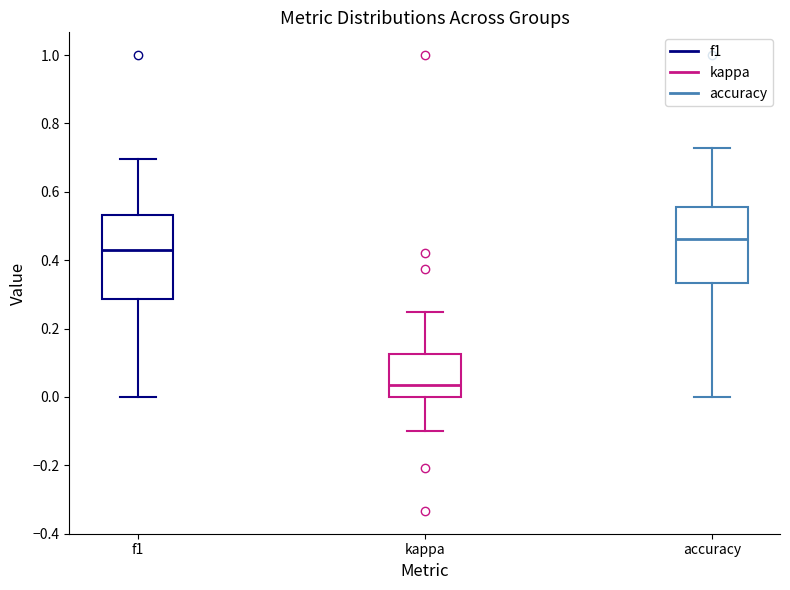

Reading left to right, transcribe this box plot: for each box, give where its median line is, the range the box spans, and where its two whiskers end, as read against the y-axis. The values are not printed on the chart, so give them approximately, as read against the axis.

f1: median 0.42, box 0.28 to 0.54, whiskers 0.00 to 0.70
kappa: median 0.04, box 0.00 to 0.12, whiskers -0.10 to 0.26
accuracy: median 0.46, box 0.34 to 0.56, whiskers 0.00 to 0.72